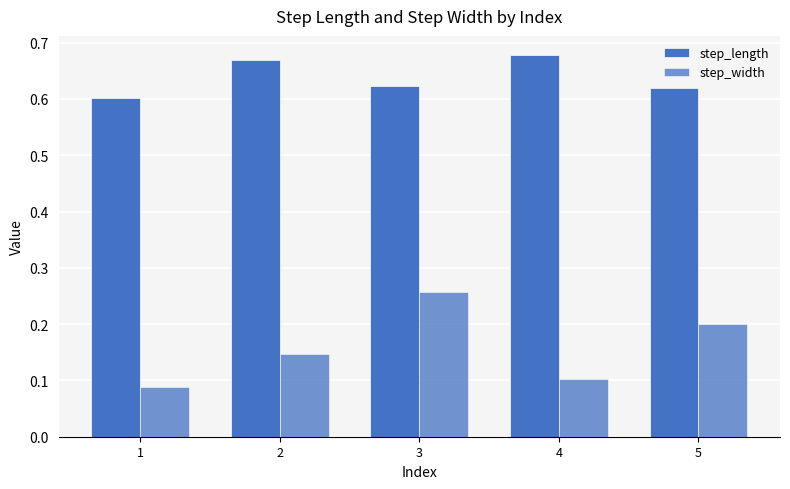

How many data points does each series have?

5